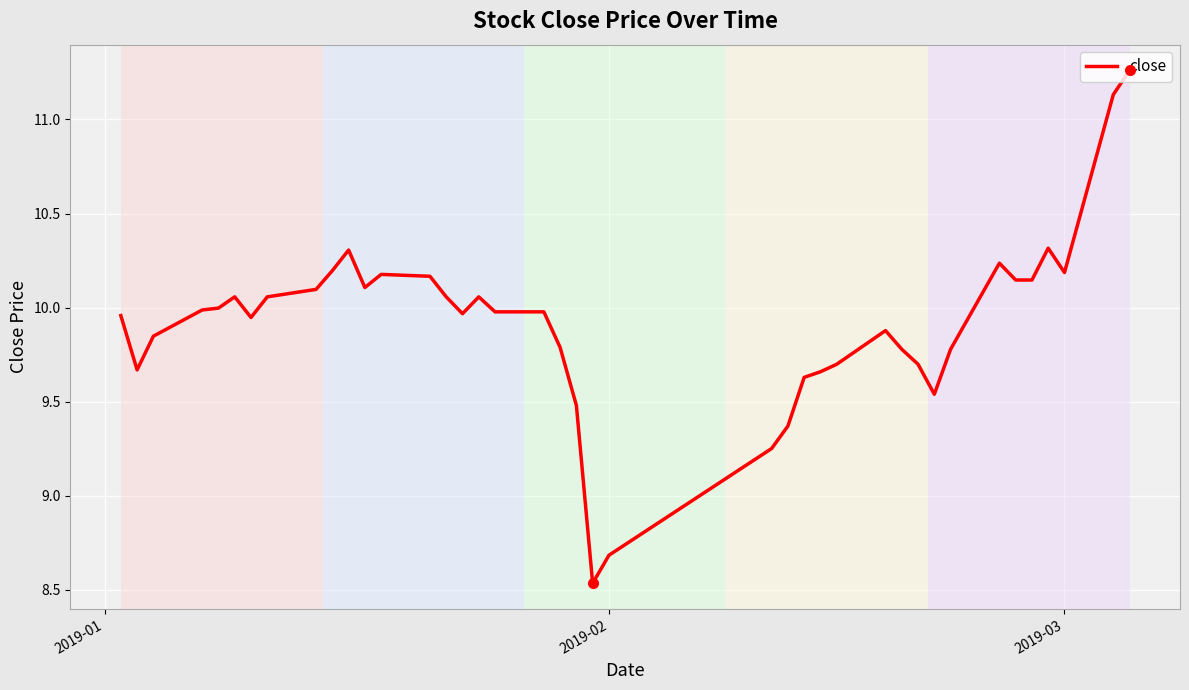

What is the difference between the maximum and minimum values?

2.7